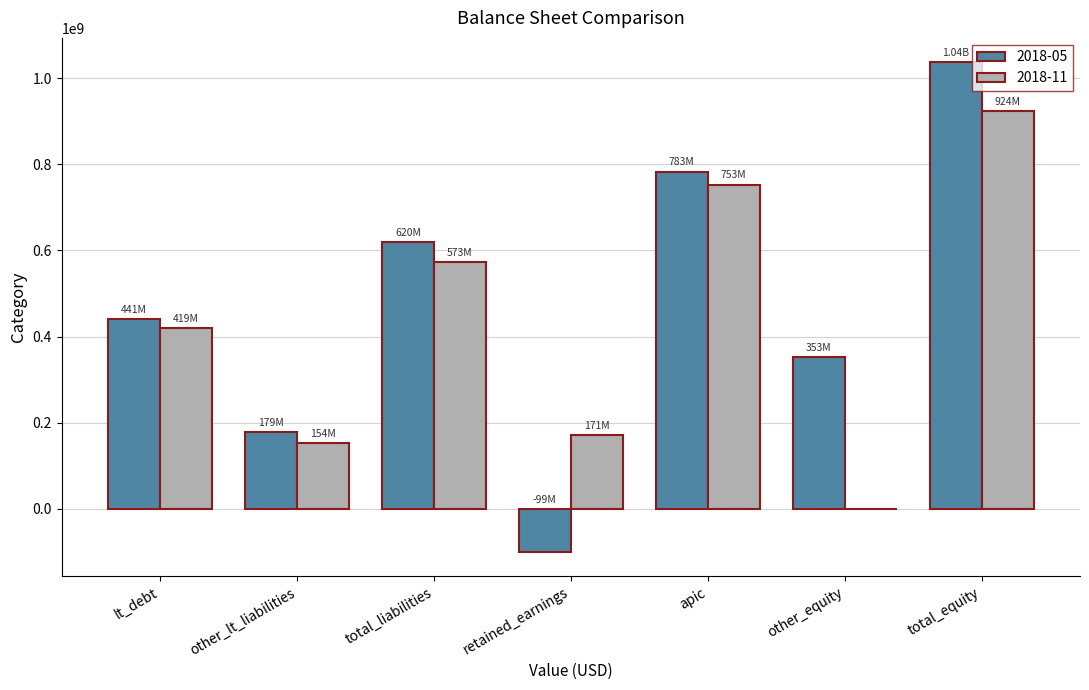

How many groups of bars are there?

7